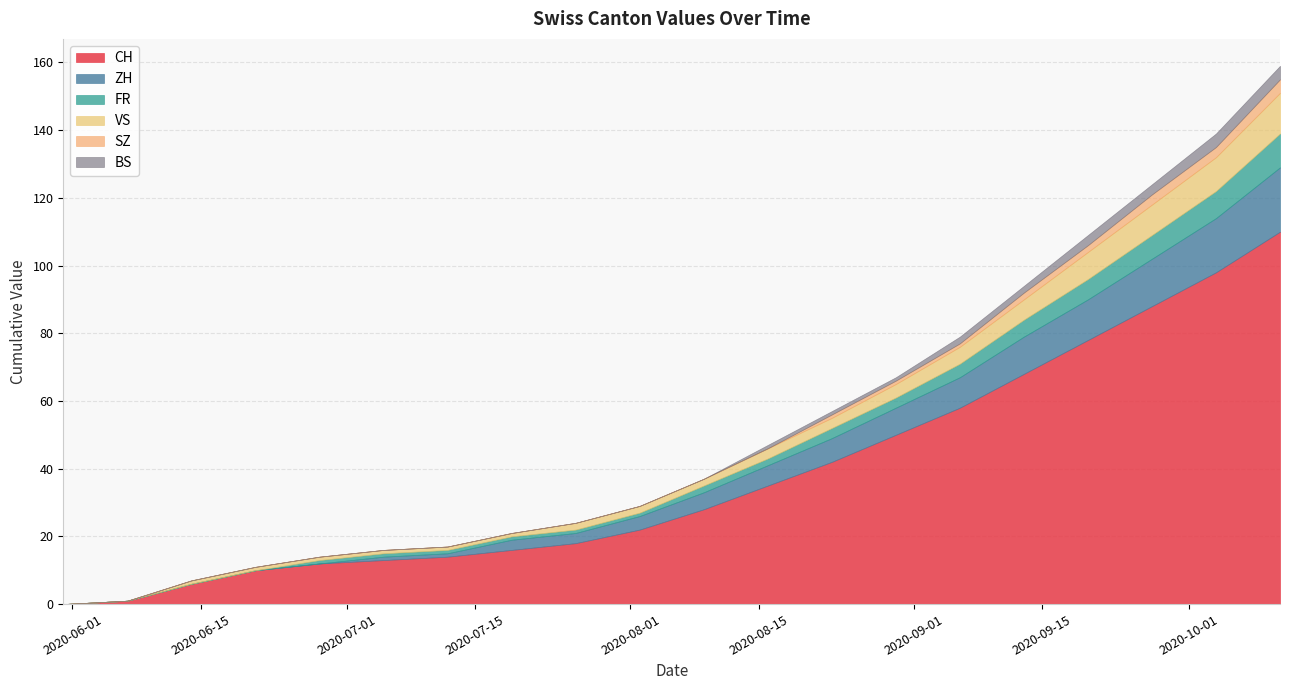

What is the sum of all BS values?

21